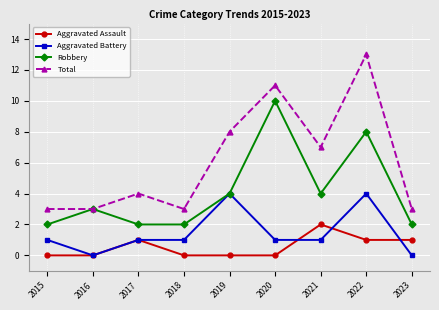

What is the greatest value displayed?

13